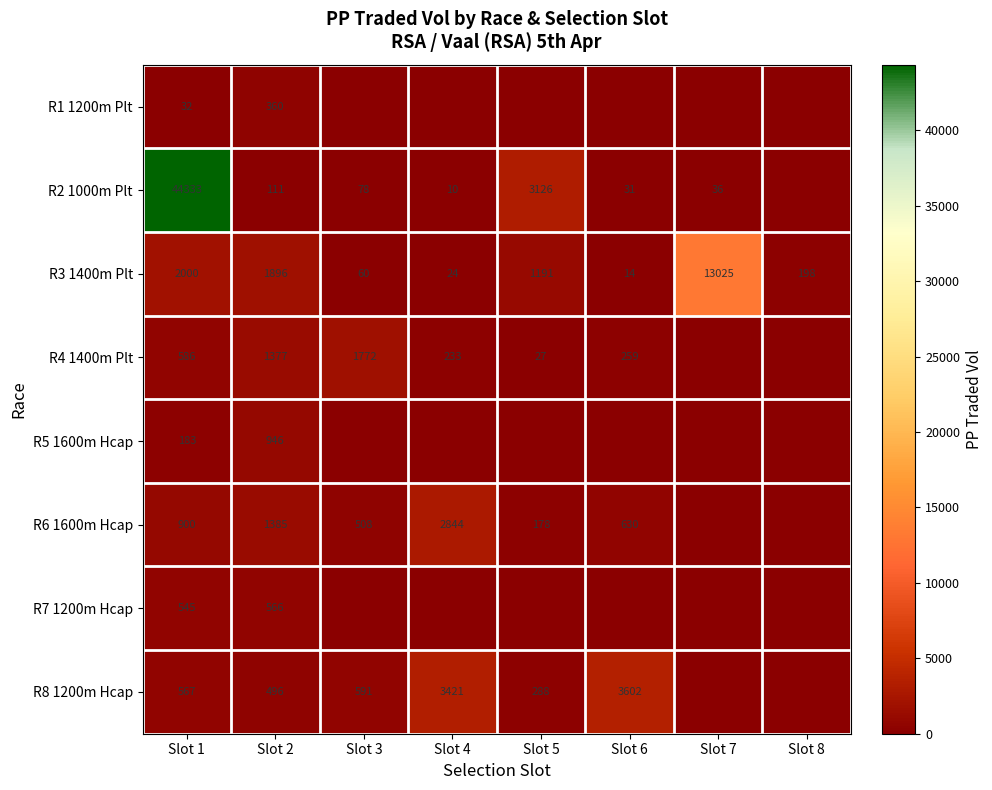

What is the difference between the R6 1600m Hcap values at Slot 4 and Slot 5?

2666